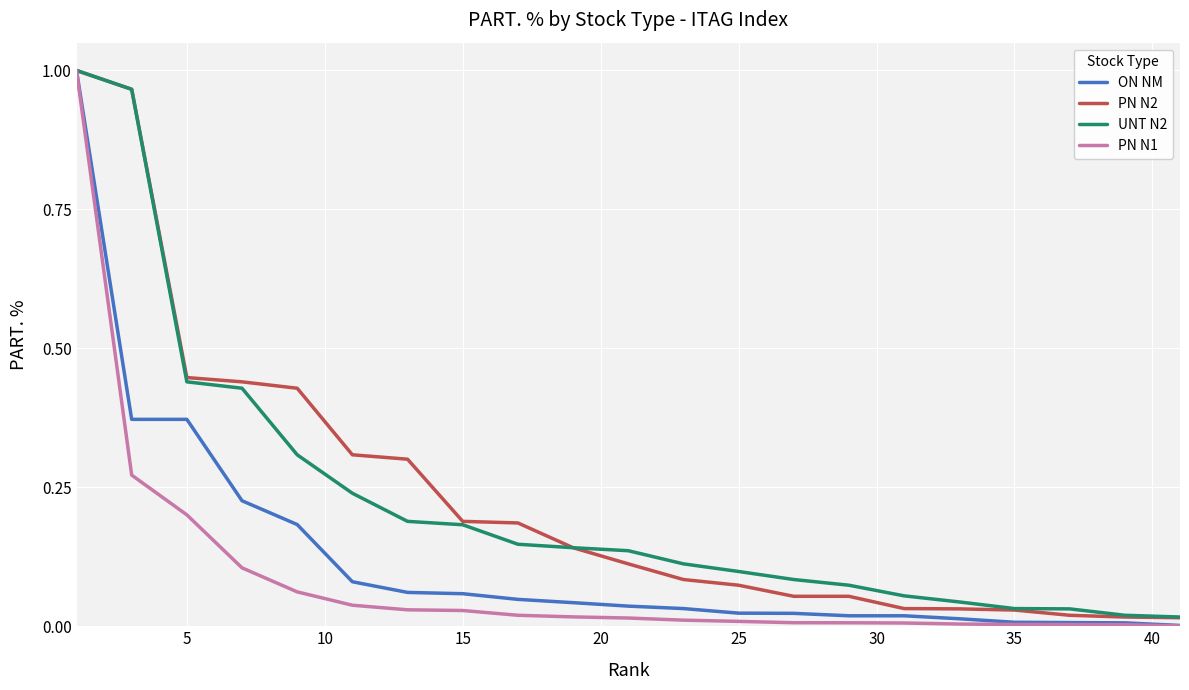

True or false: PN N1 and ON NM cross at least once.

False